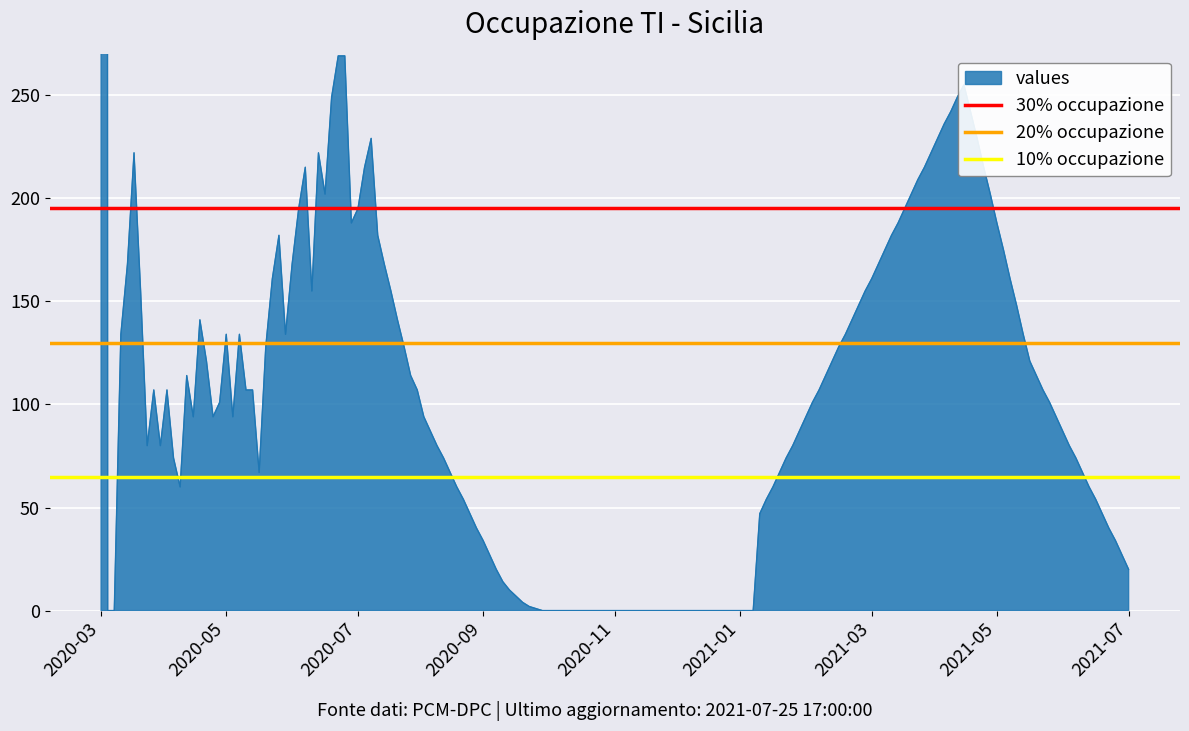

Is it true that 30% occupazione equals 195 at 2020-03?

True